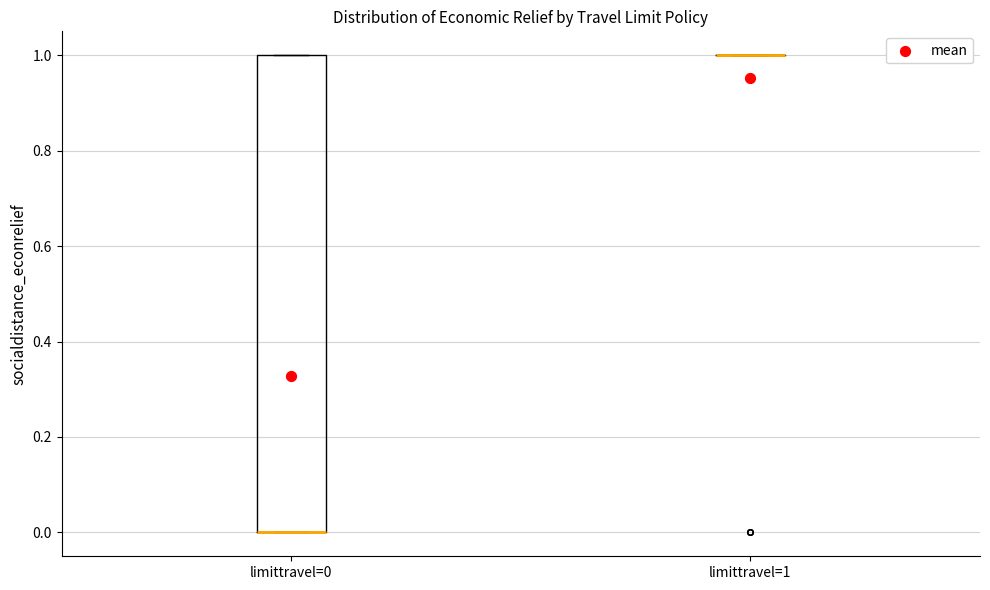

Where is the lower edge of the box for limittravel=0 on the y-axis? The values are not printed on the chart, so give them approximately, as read against the axis.

0